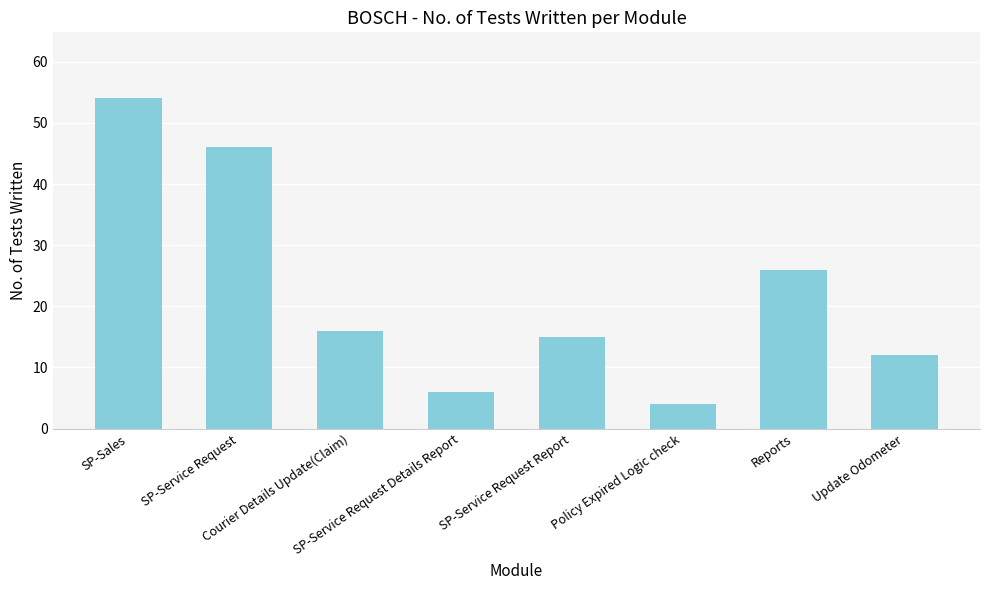

What is the difference between the values at Policy Expired Logic check and SP-Service Request Report?

11